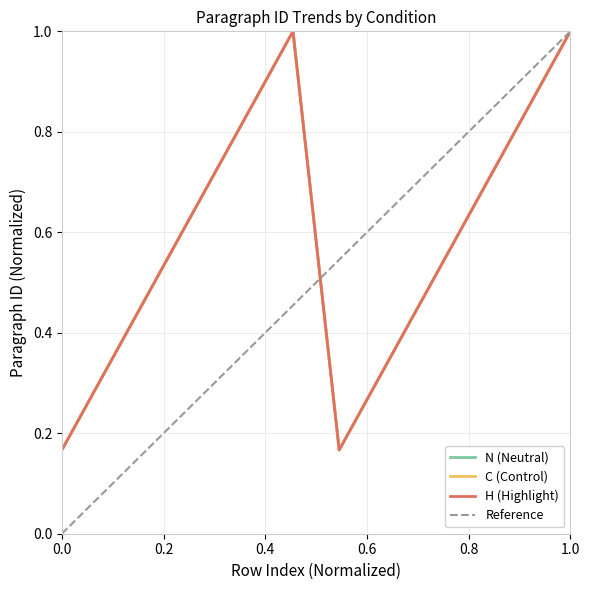

The value of C at 7 is 0.2. True or false?

True